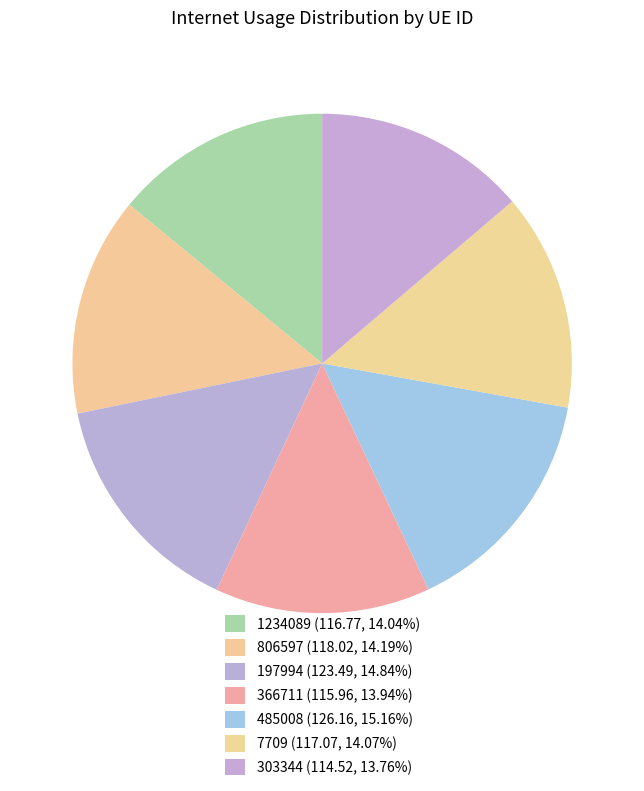

Which category has the biggest portion of the pie?

485008